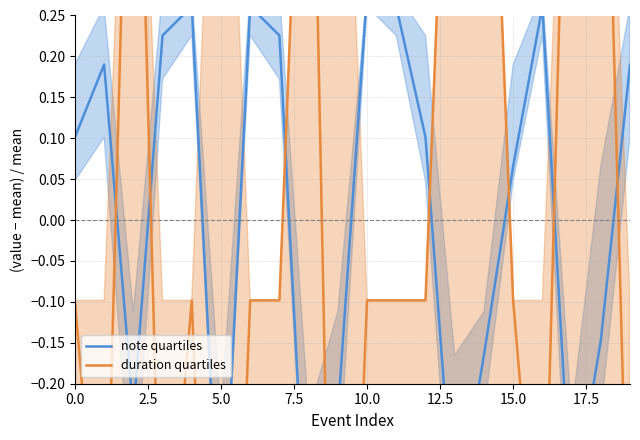

Which series ends up on top after the final intersection of duration quartiles and note quartiles?

note quartiles